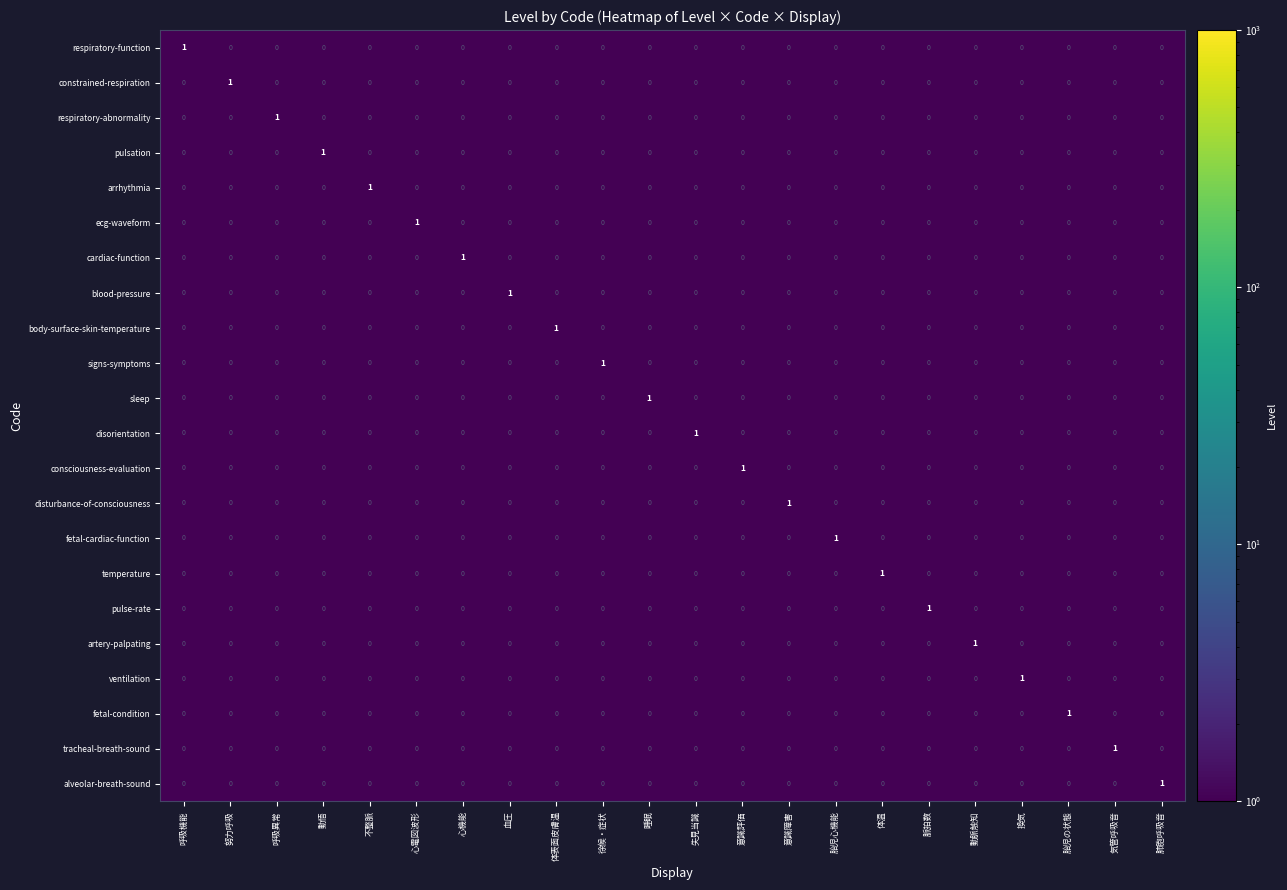

Count the blood-pressure values in the range 0 to 1.

22